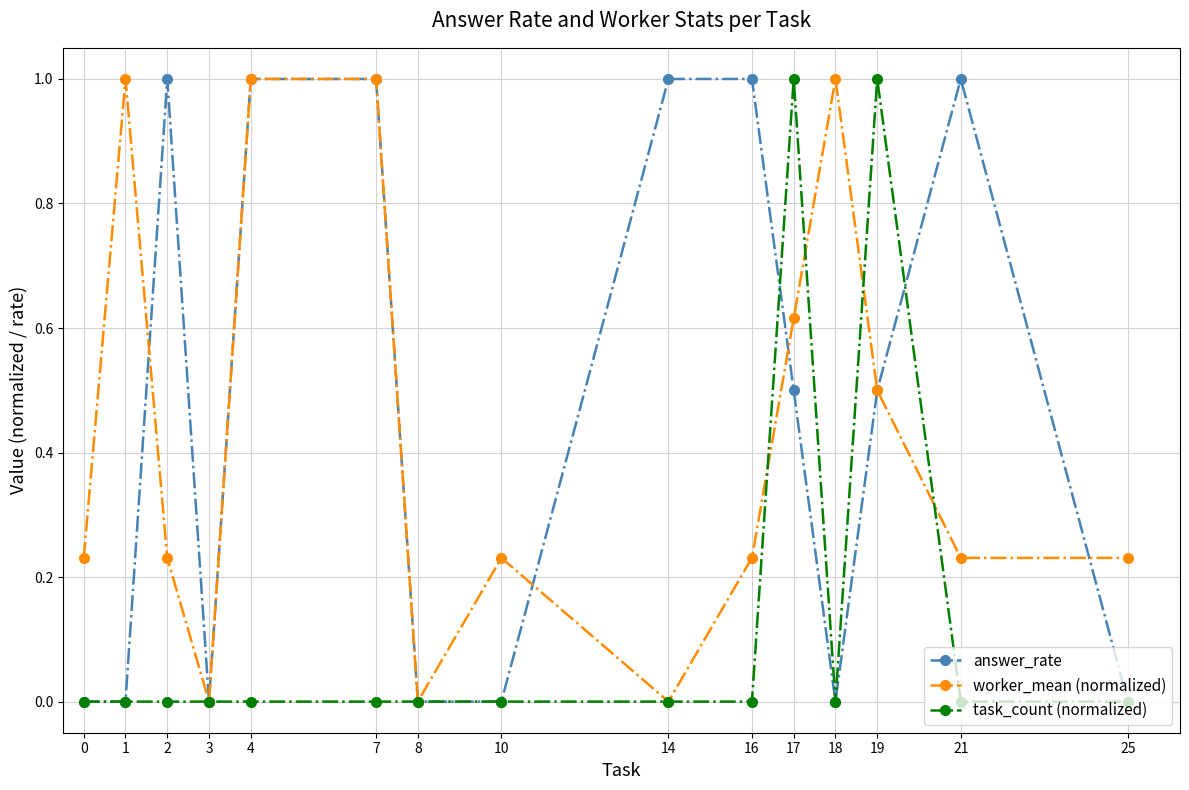

What is the spread (max minus min) of values at 2?

1.0